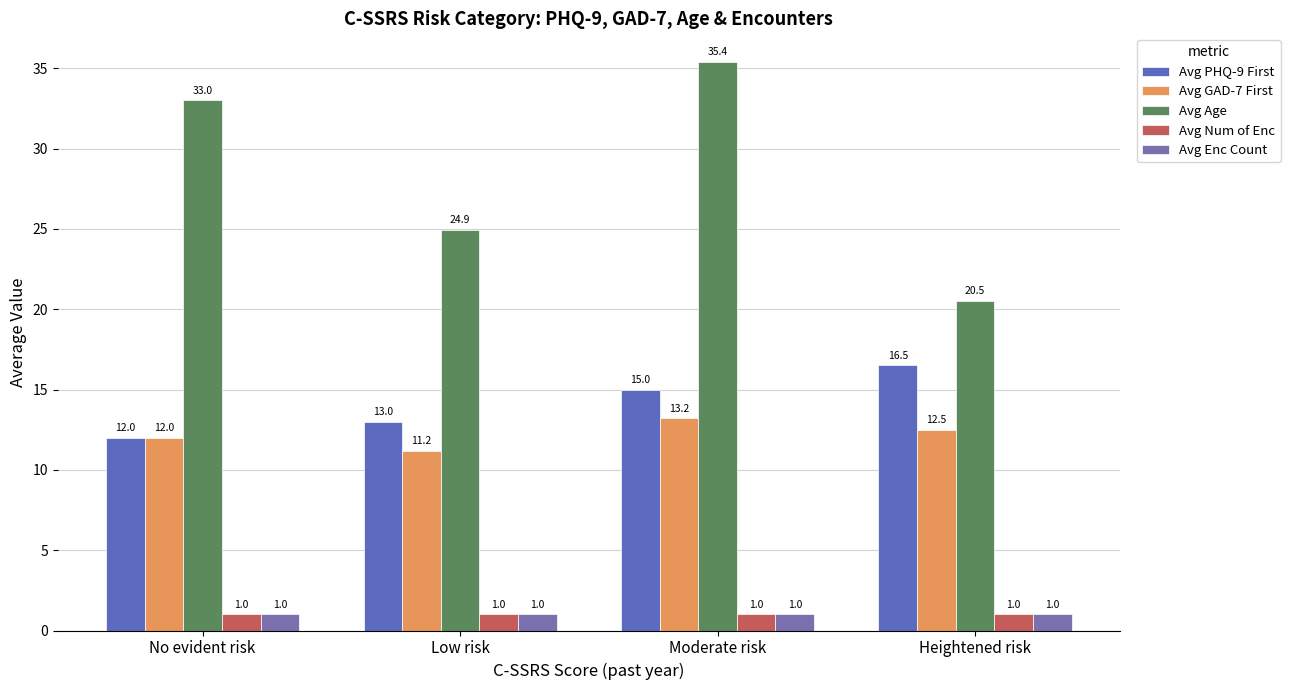

Does the chart contain any negative values?

No